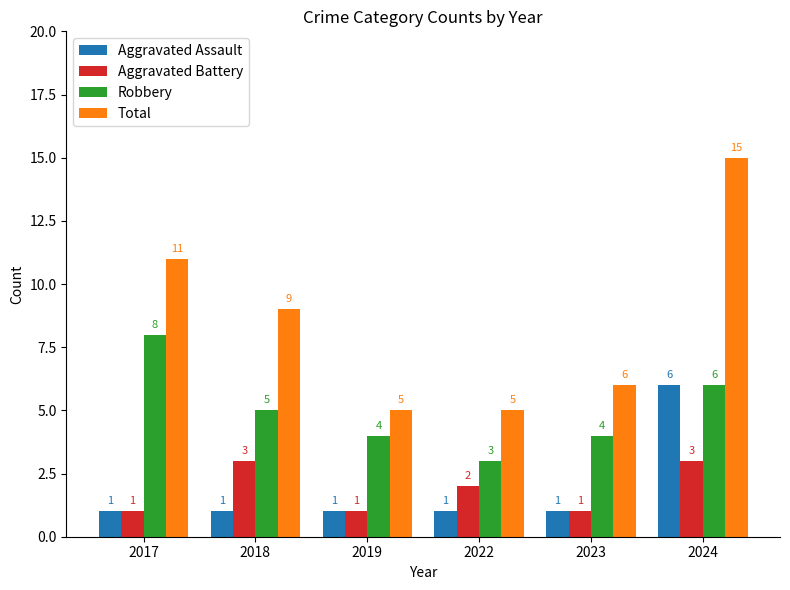

Rank the series by their maximum value, from highest to lowest.

Total, Robbery, Aggravated Assault, Aggravated Battery